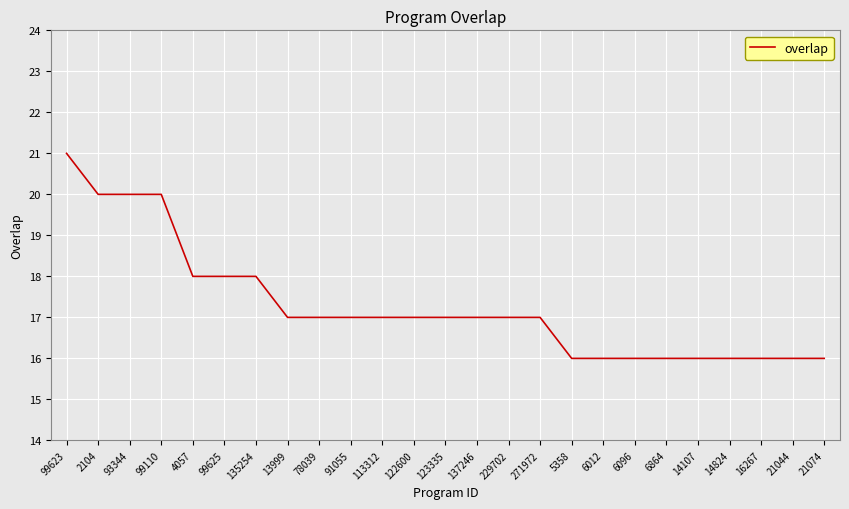

What is the change in value from 113312 to 21074?

-1